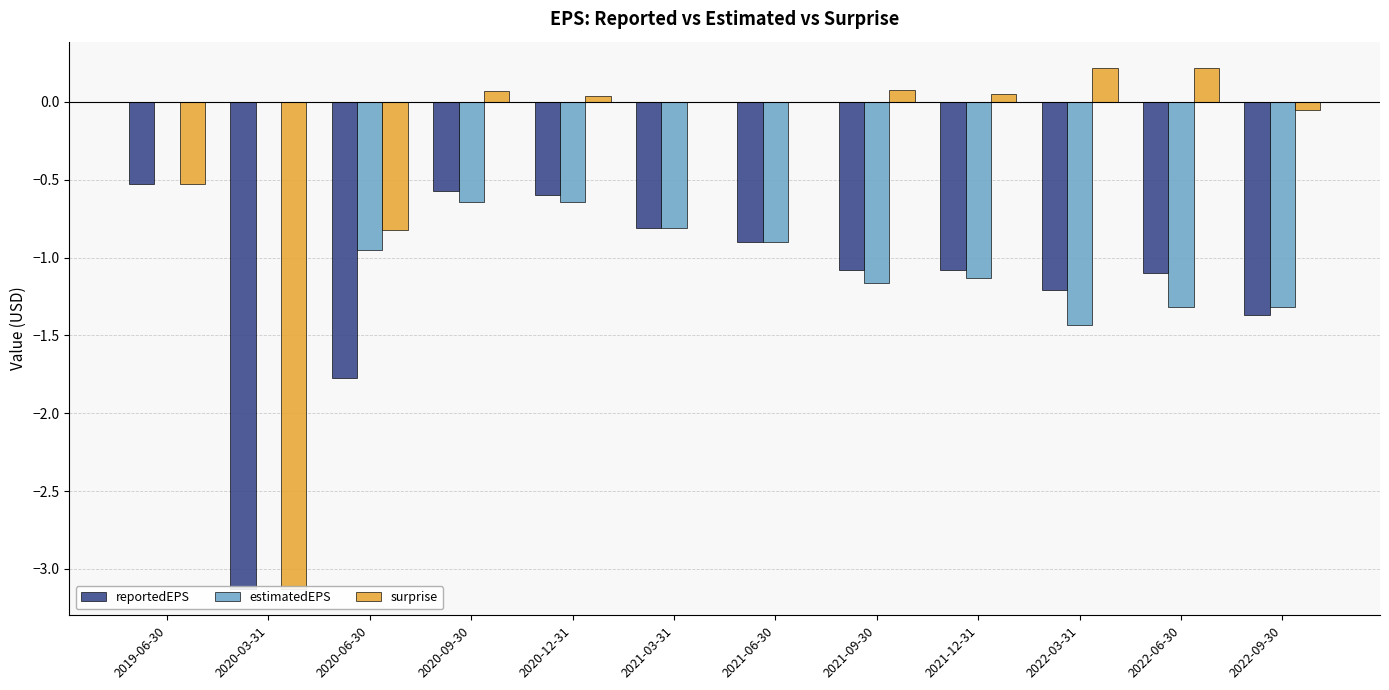

How many bars are there in total?

36